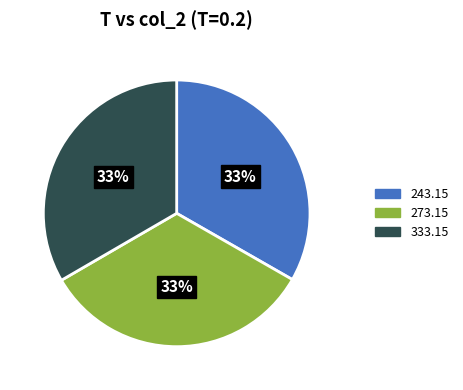

How many segments does this pie chart have?

3